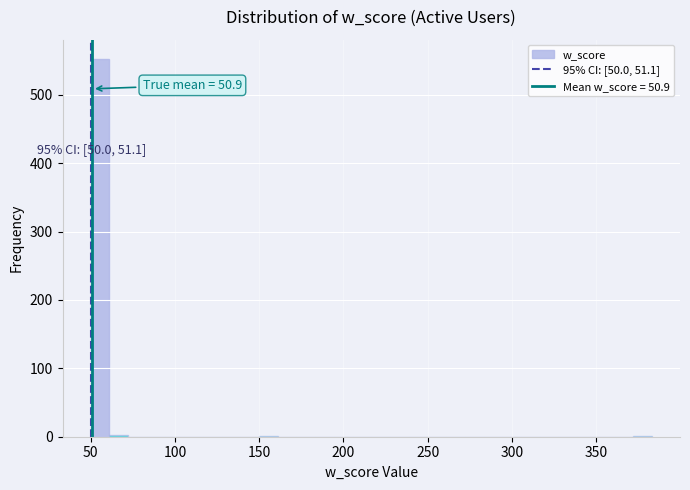

Read against the x-axis, roughly where is the centre of the tallest bar?

55